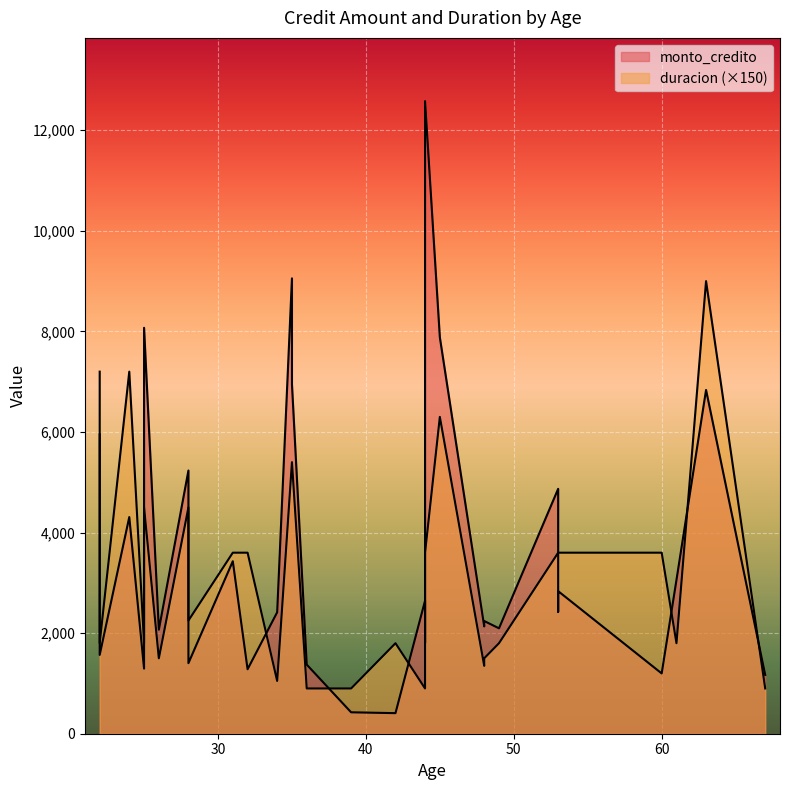

Does the chart display data point markers on the line(s)?

No